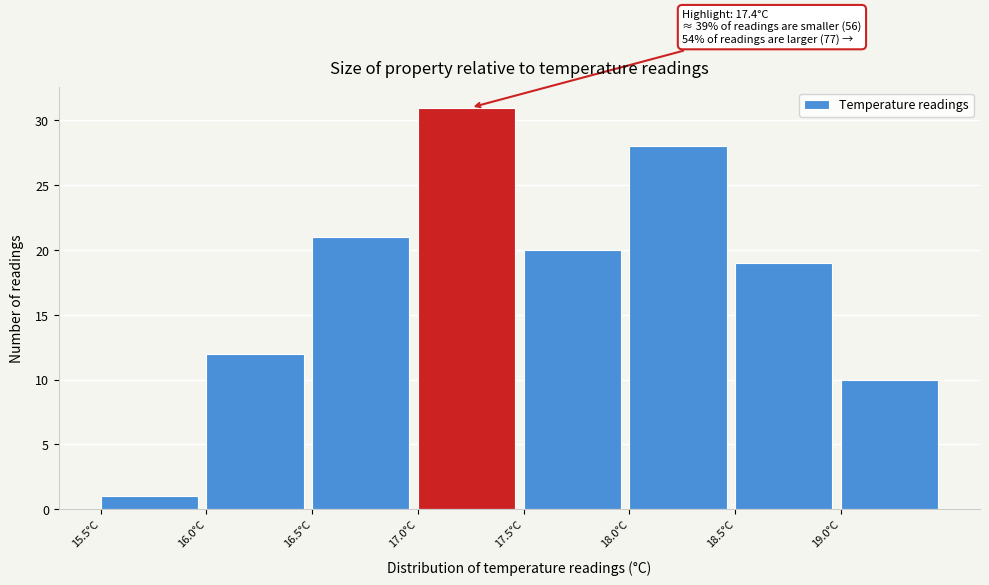

Which range on the x-axis has the tallest bar?

17.0 to 17.5